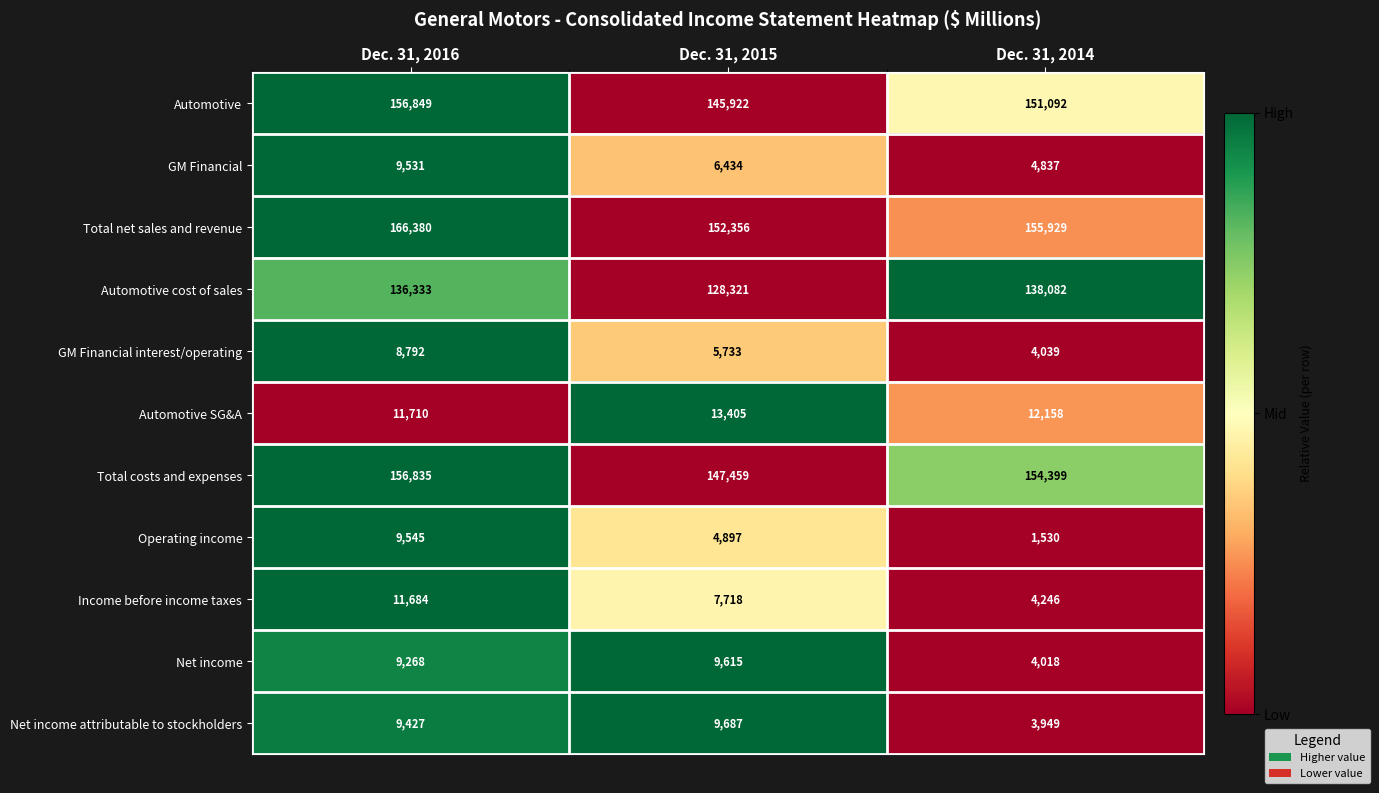

At which label is Income before income taxes closest to 7965?

Dec. 31, 2015